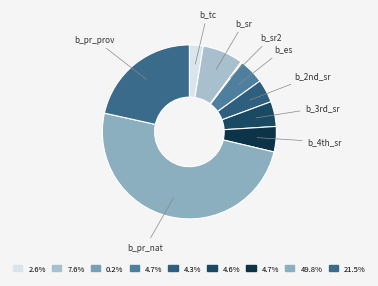

Is it true that b_es is 5% of the pie?

True